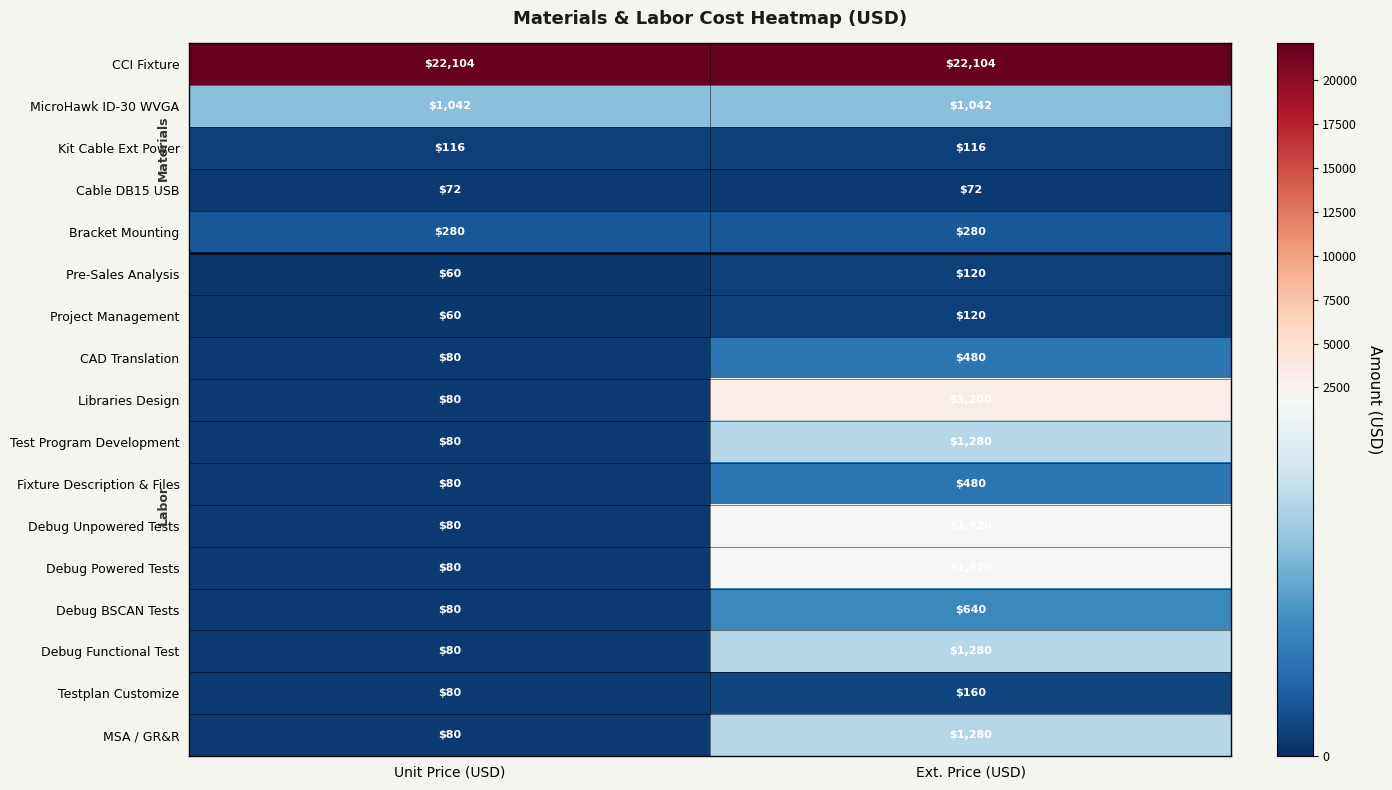

Count the number of data series in this chart.

17